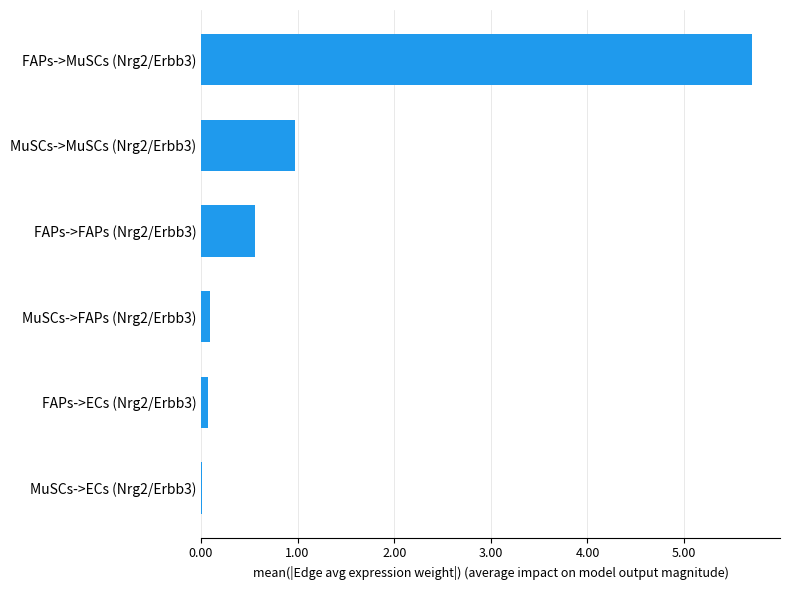

What is the maximum value shown in the chart?

5.7